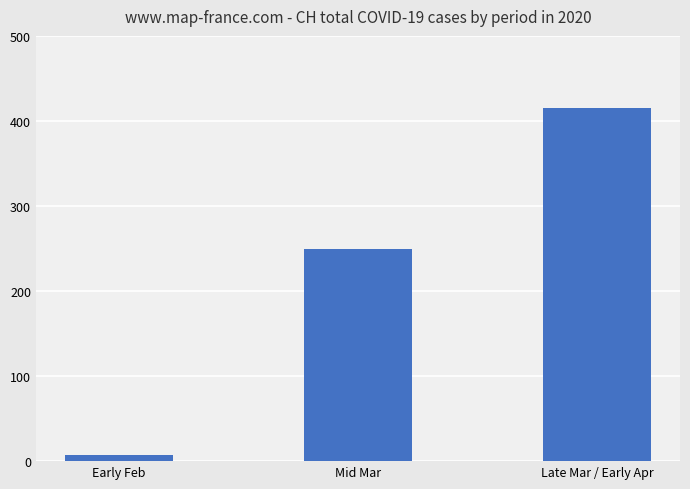

What is the sum of the values at Late Mar / Early Apr and Mid Mar?

664